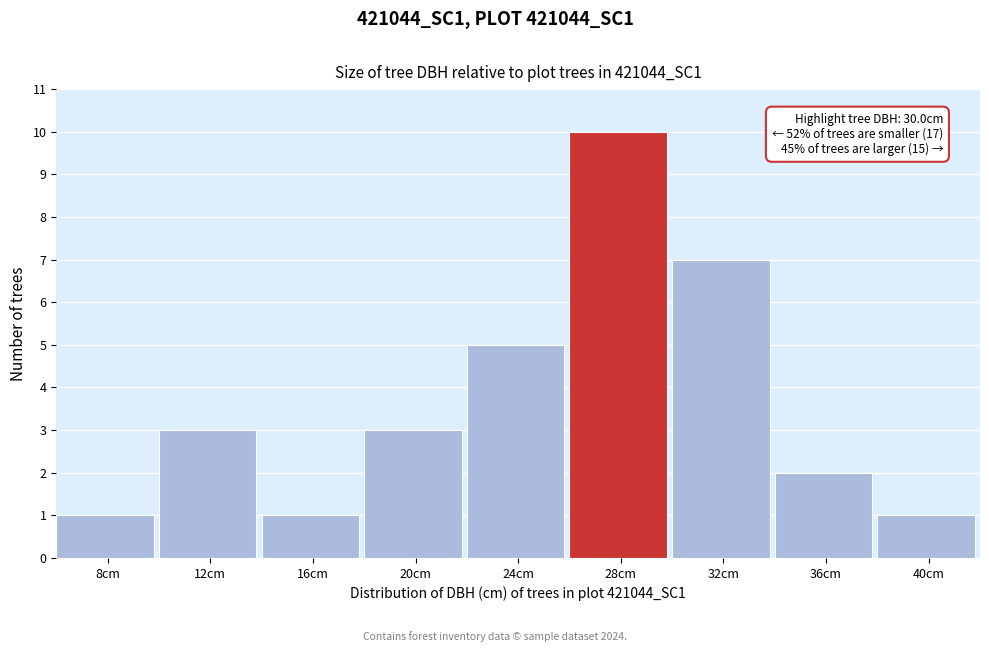

Reading left to right, transcribe all the data shown in this chart.

1	3	1	3	5	10	7	2	1